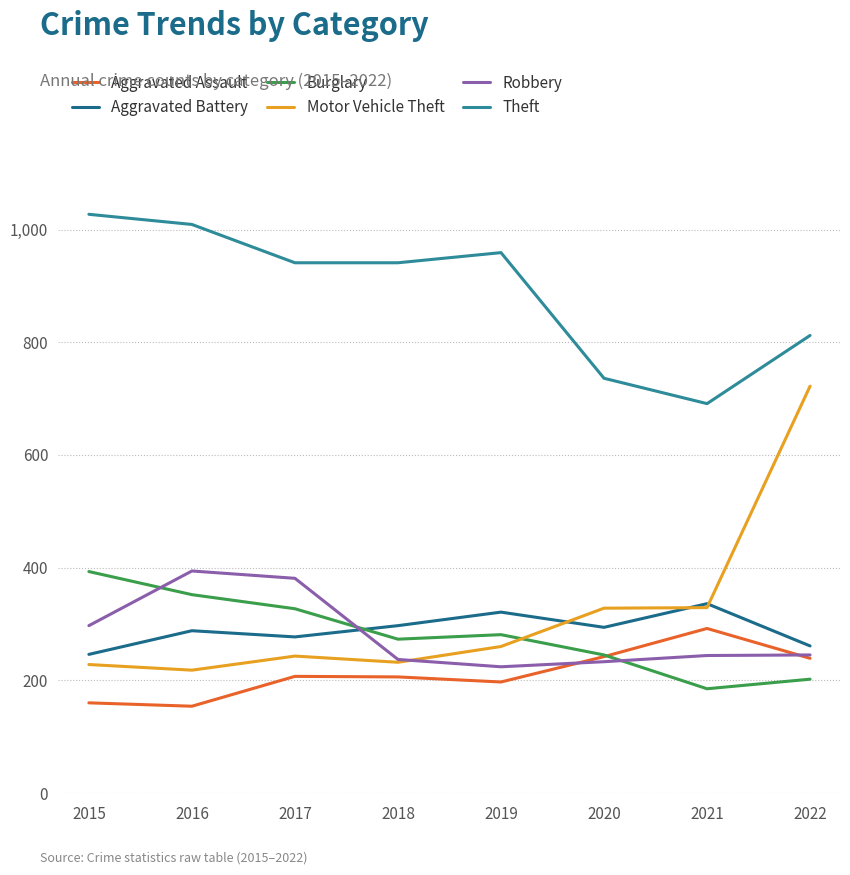

How many values in the Aggravated Battery series are below 294?

4